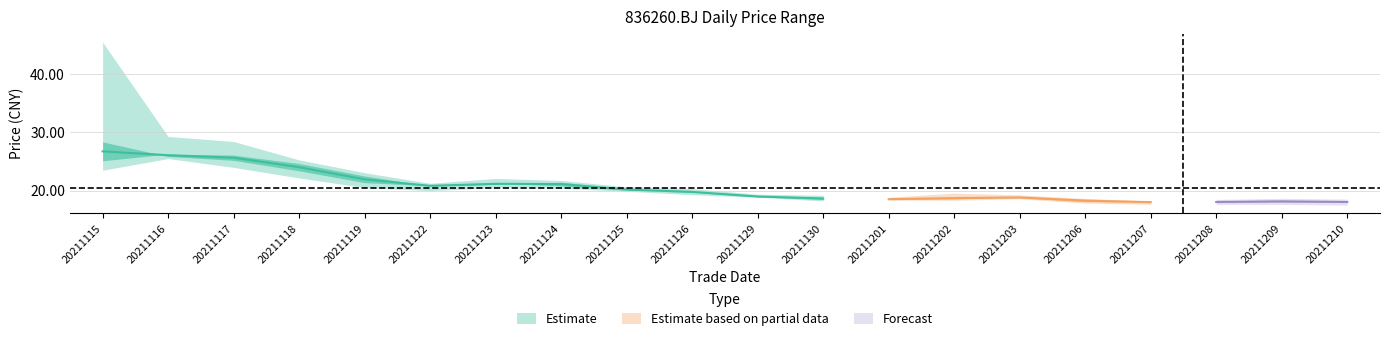

What is the minimum value for open?

18.0